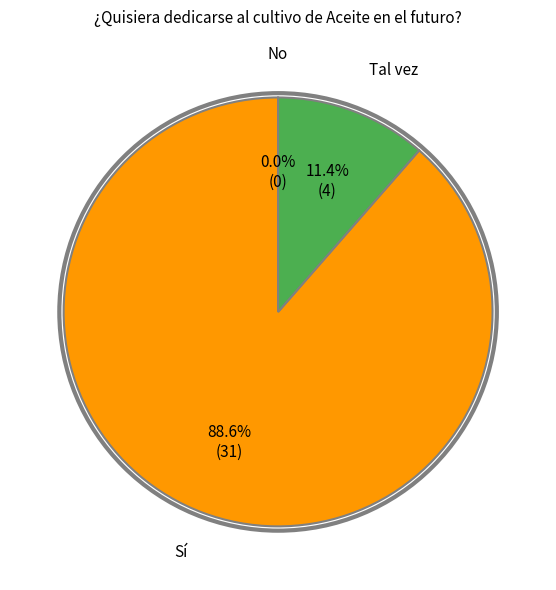

Combined, do No and Sí account for over 50%?

Yes